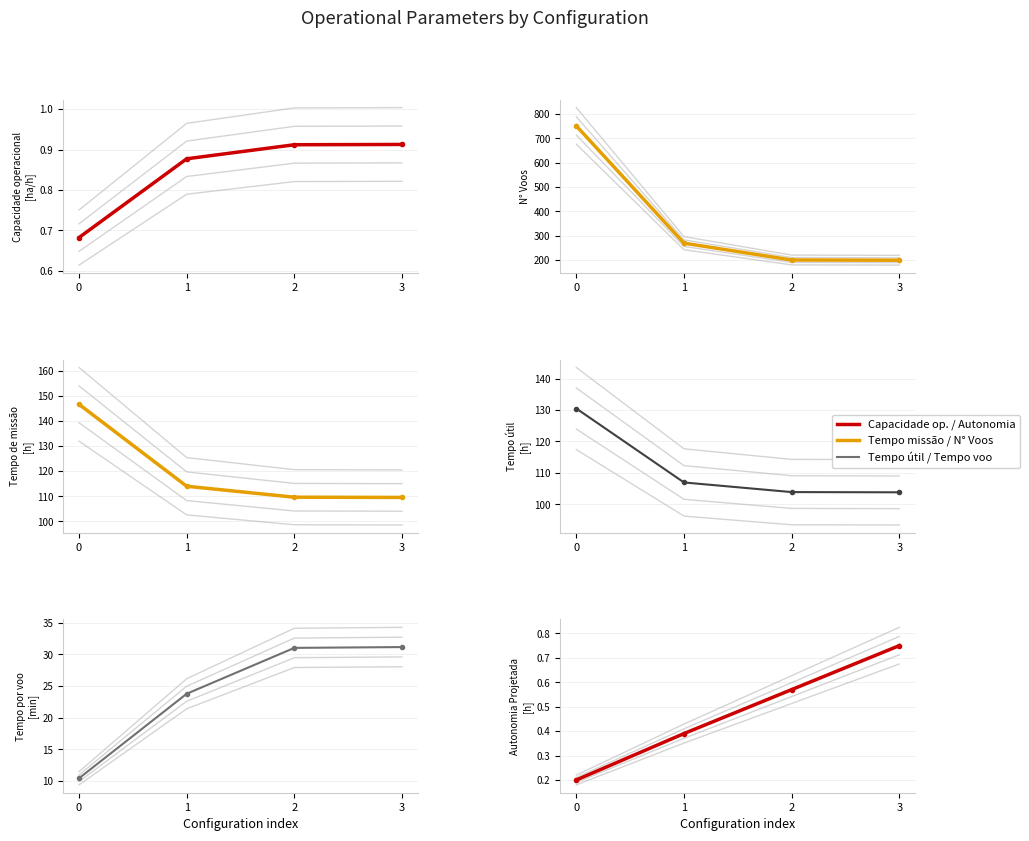

True or false: Tempo de missao [h] has more than 1 interior local peaks.

False